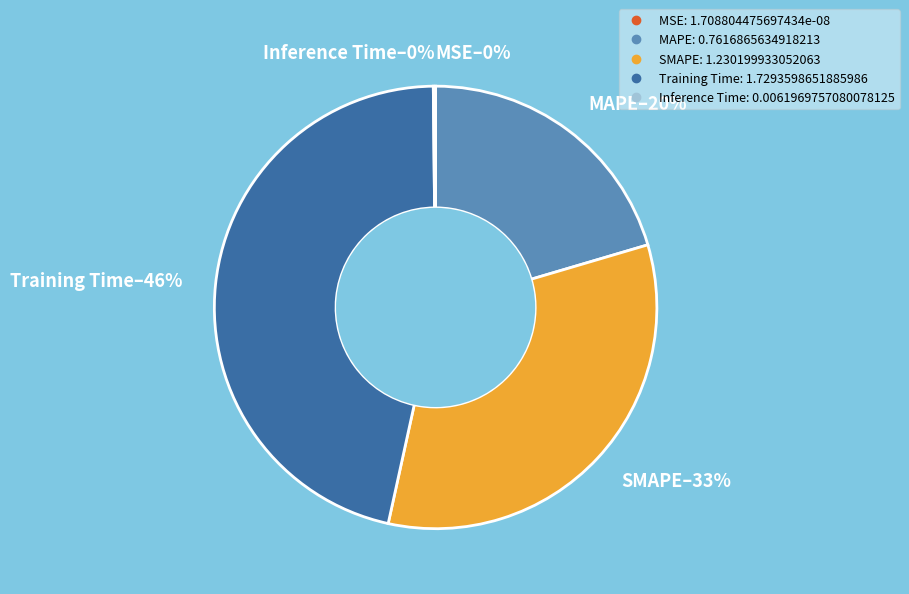

To the nearest percent, what is the average slice percentage?

20%